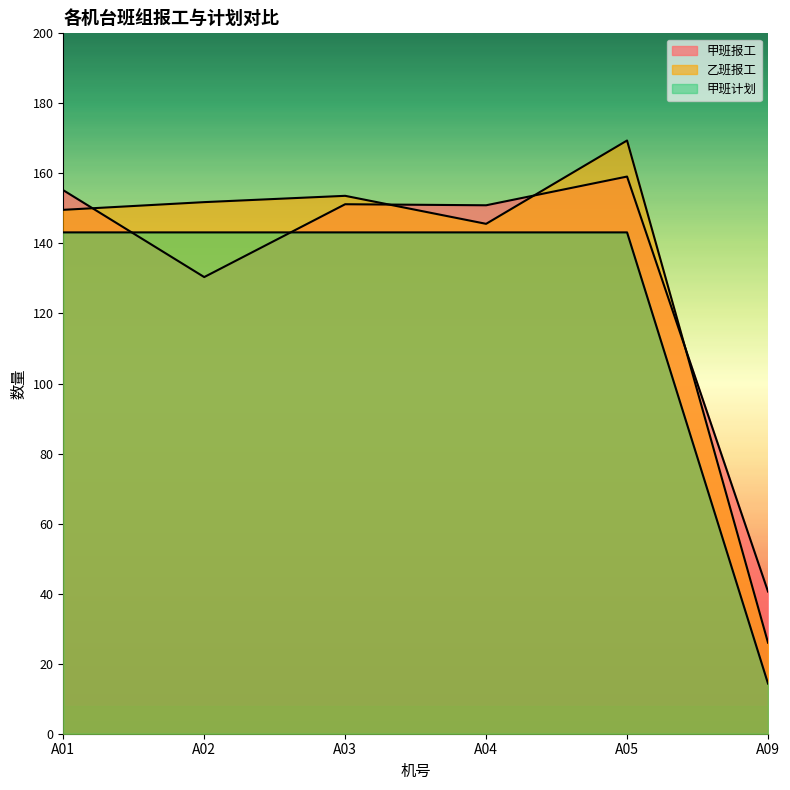

True or false: 乙班报工 and 甲班计划 intersect in this chart.

False